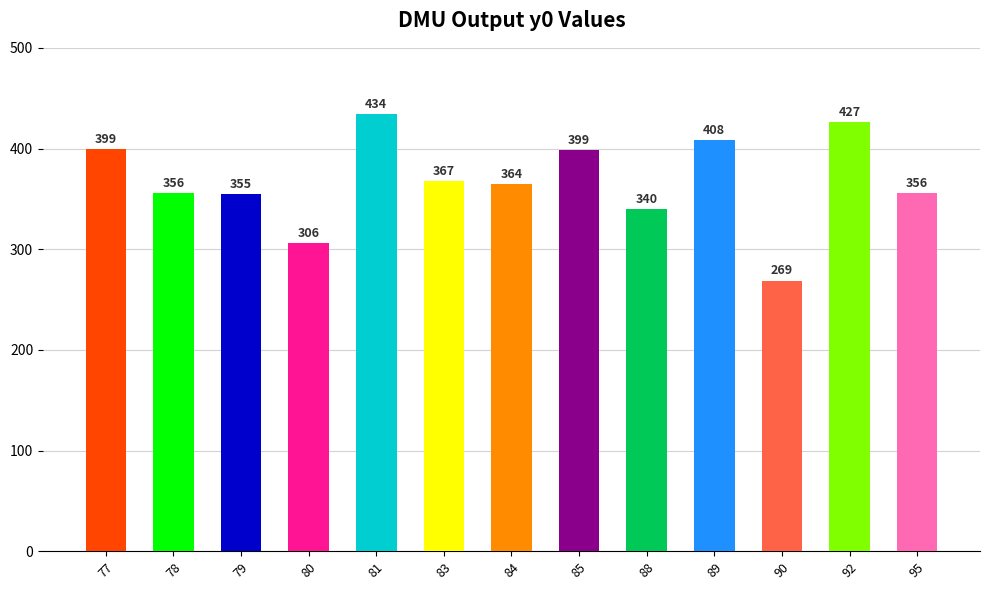

Which label corresponds to the smallest value in the chart?

90